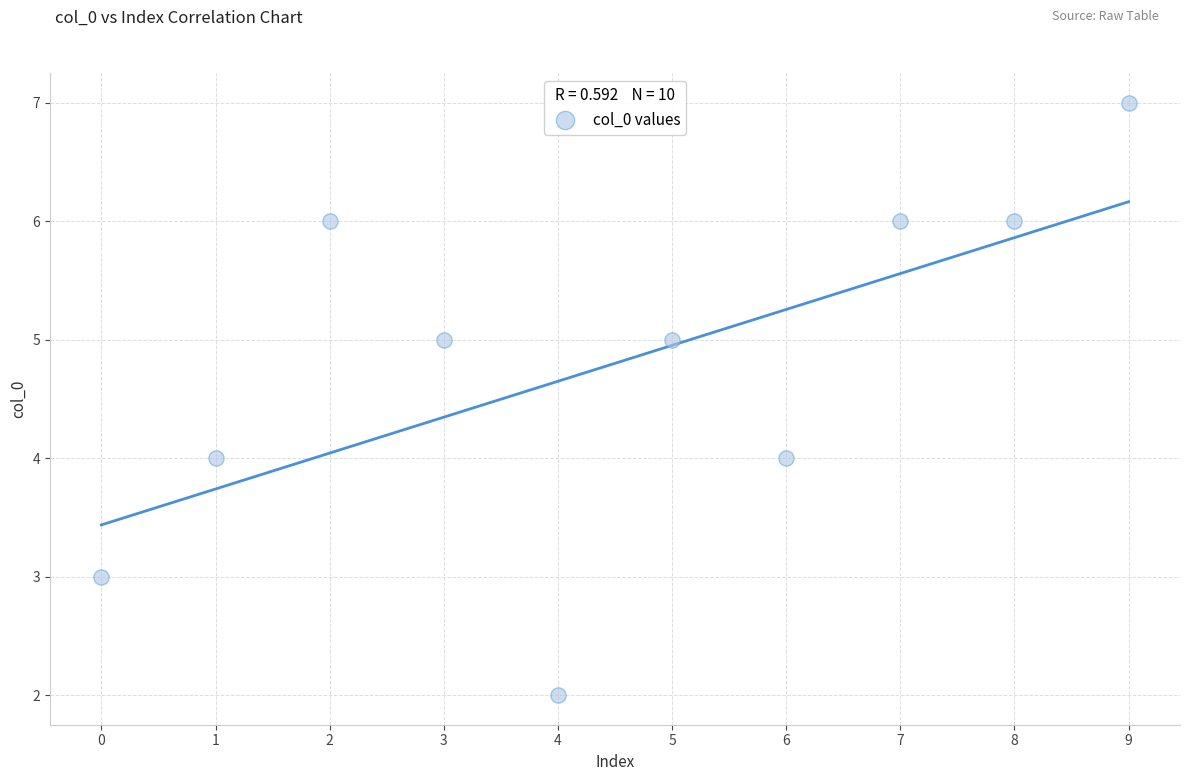

What is the average Y value?

5